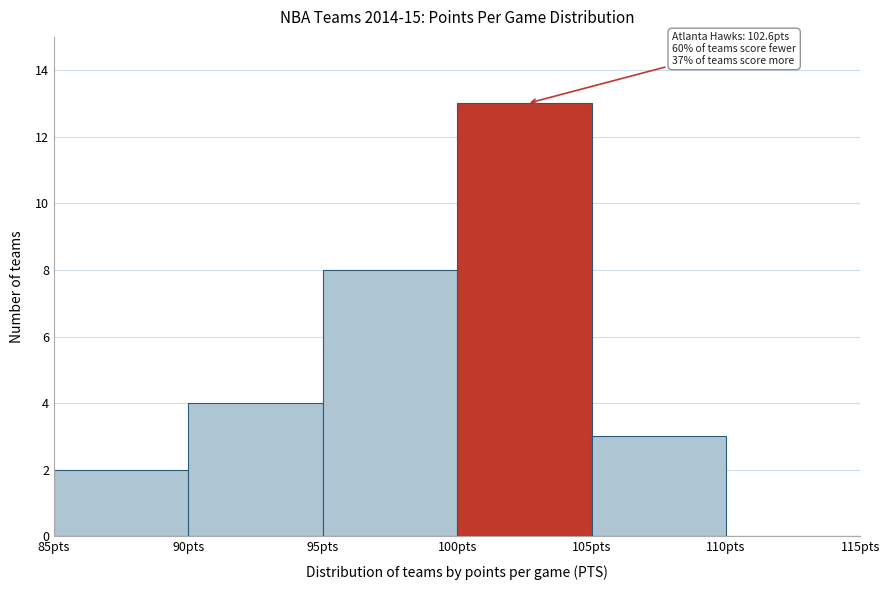

Which range on the x-axis has the tallest bar?

100 to 105